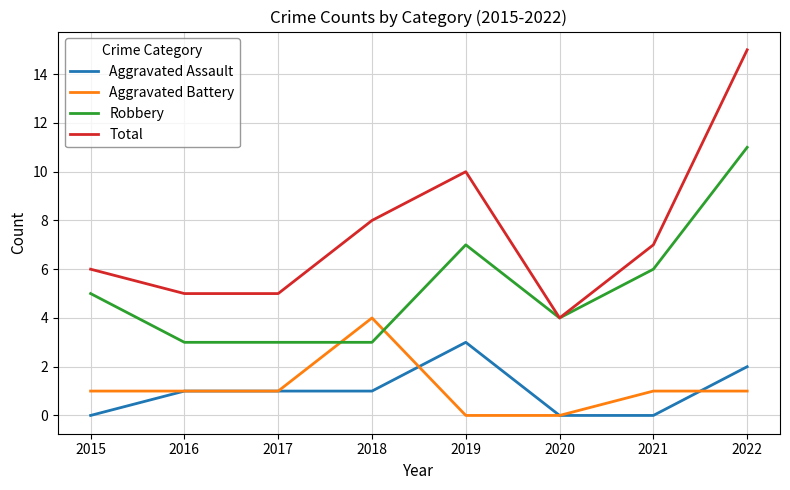

What is the maximum value shown in the chart?

15